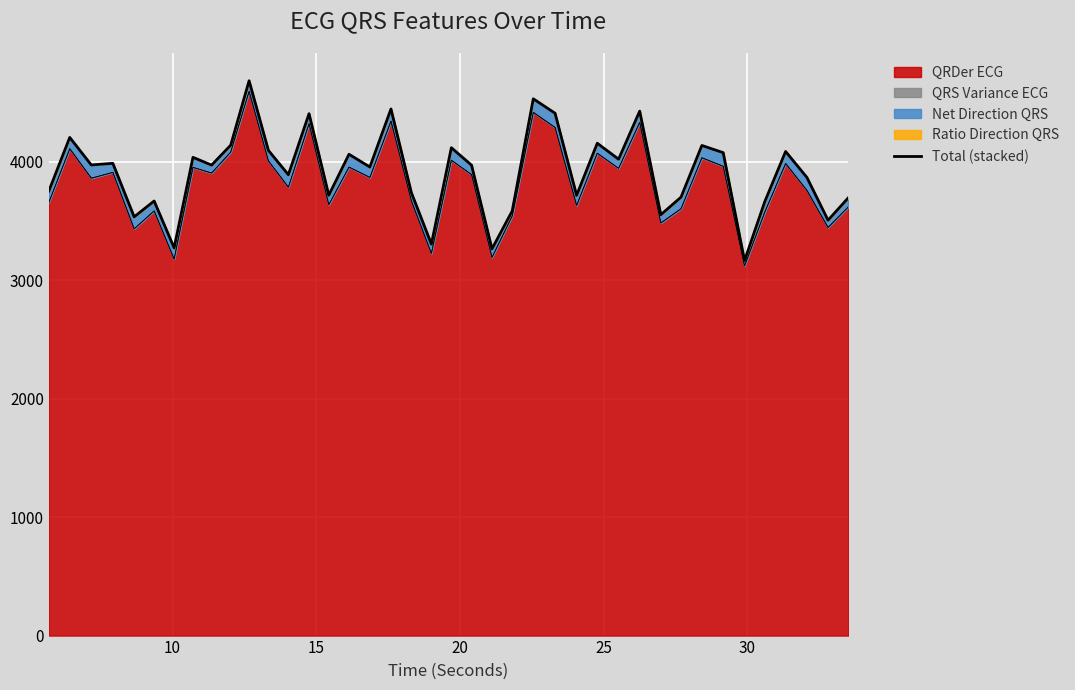

Reading left to right, transcribe all the data shown in this chart.

3751.5	4203.4	3971.1	3984.8	3533.3	3666.9	3271.3	4035.3	3970.0	4137.8	4681.7	4093.8	3888.6	4403.8	3715.3	4061.3	3953.7	4443.7	3736.7	3303.5	4116.7	3969.2	3262.8	3582.5	4529.2	4407.6	3714.8	4154.2	4019.8	4425.3	3551.0	3699.3	4135.6	4074.8	3163.8	3660.6	4085.0	3865.3	3504.8	3693.3